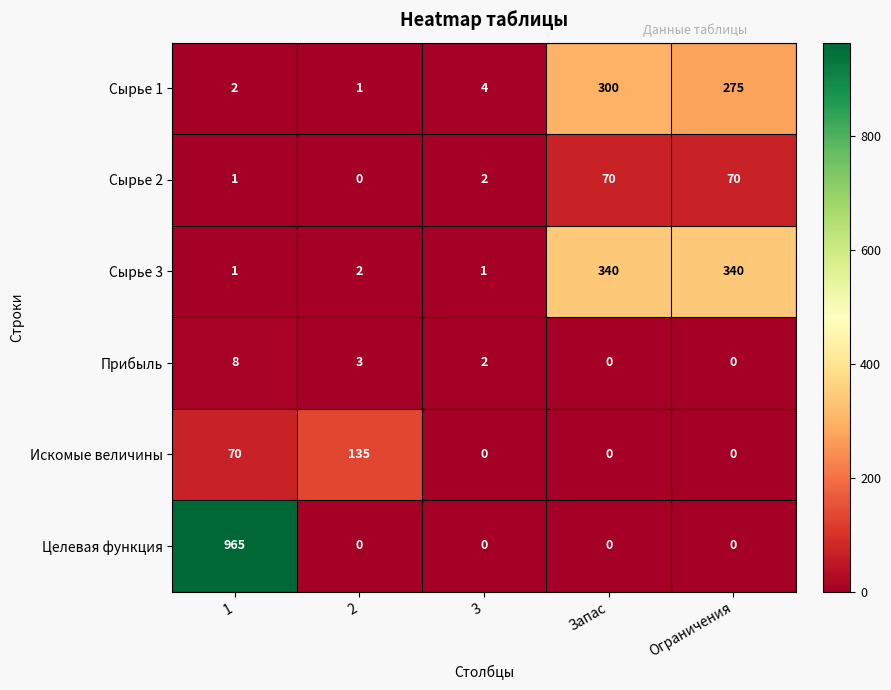

What is the sum of all Сырье 1 values?

582